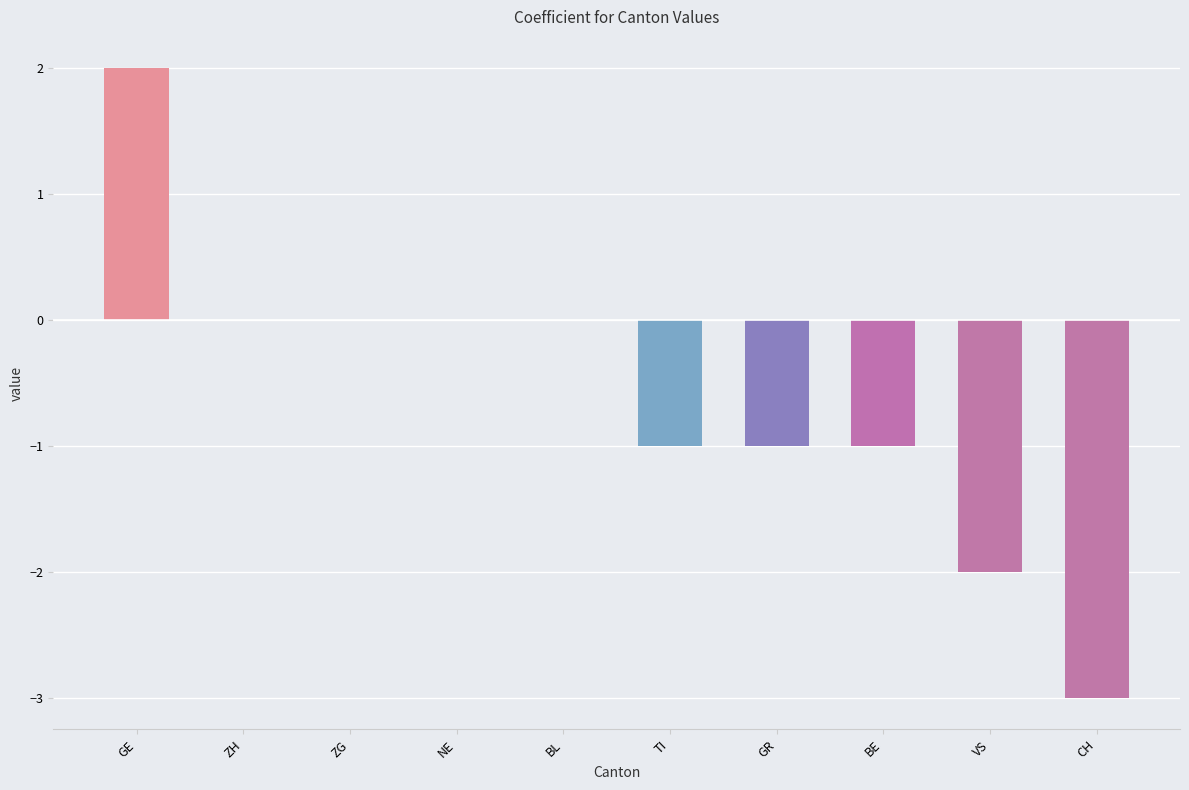

What is the sum of all values?

-6